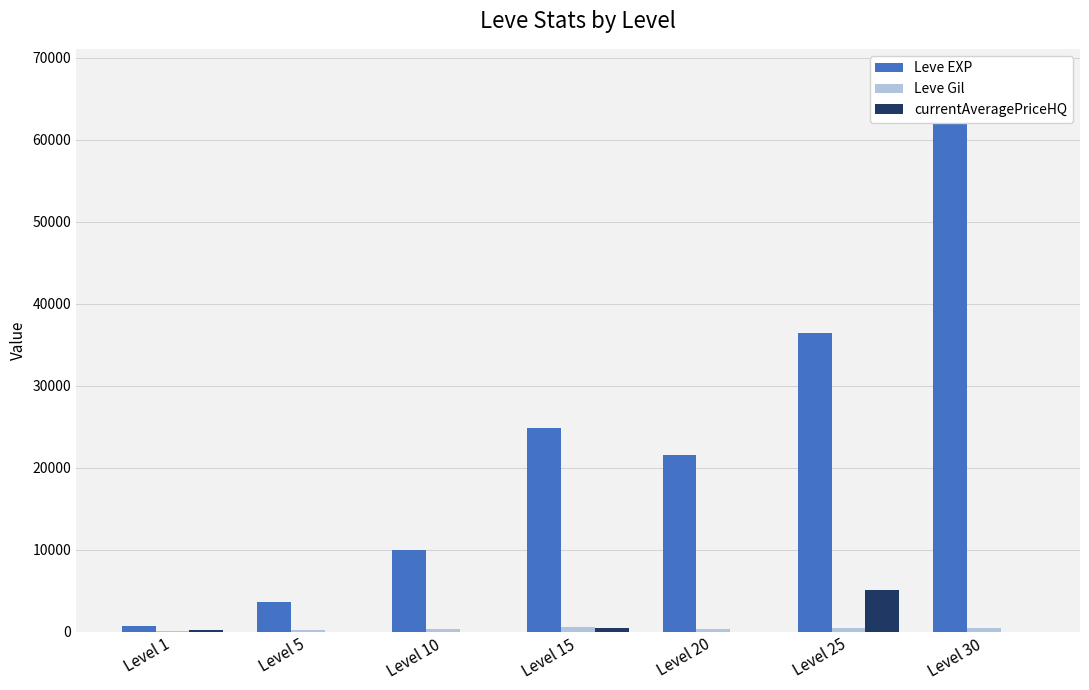

What is the maximum value for Leve Gil?

529